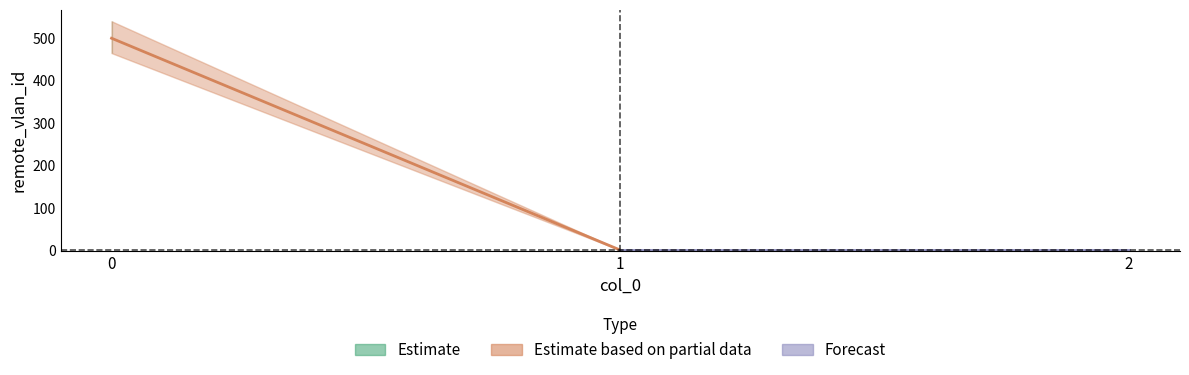

How many values are between 1 and 500?

3